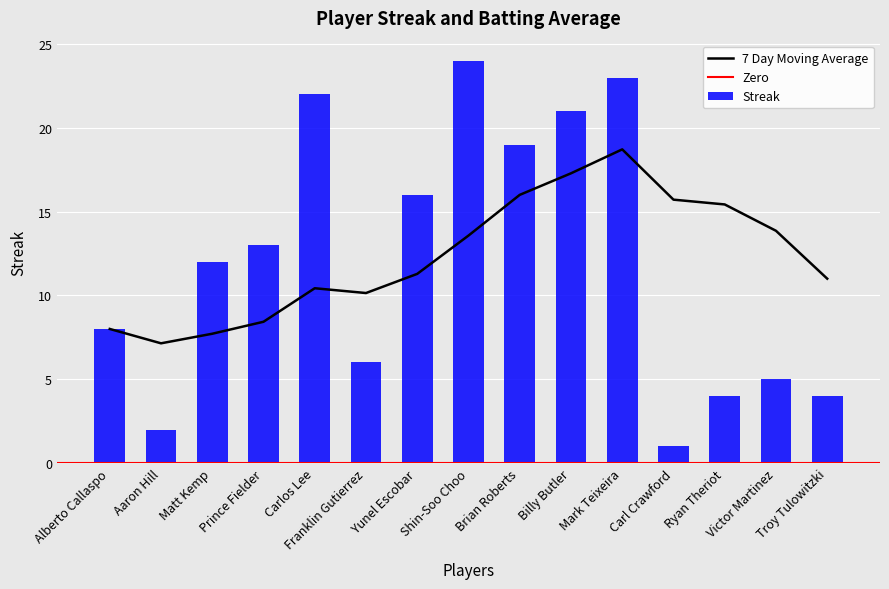

Which label corresponds to the smallest value in the chart?

Carl Crawford